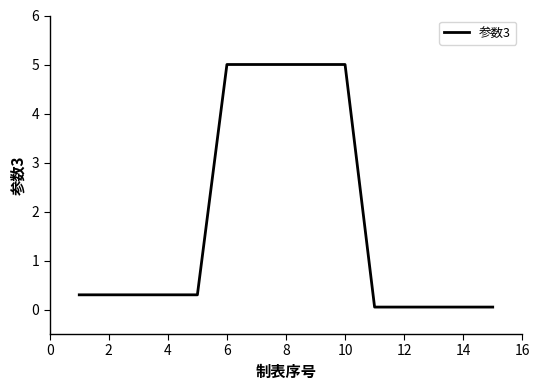

What is the maximum value shown in the chart?

5.0